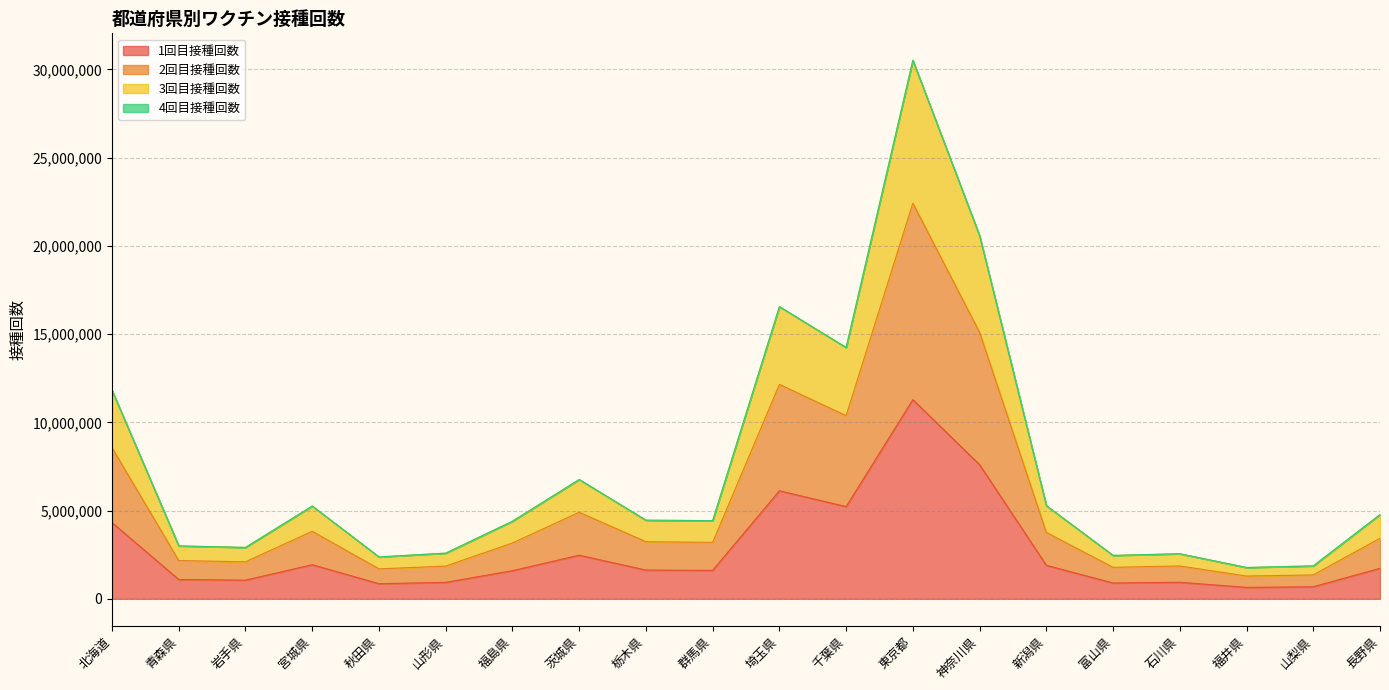

Which category has the lowest value across all series?

福井県